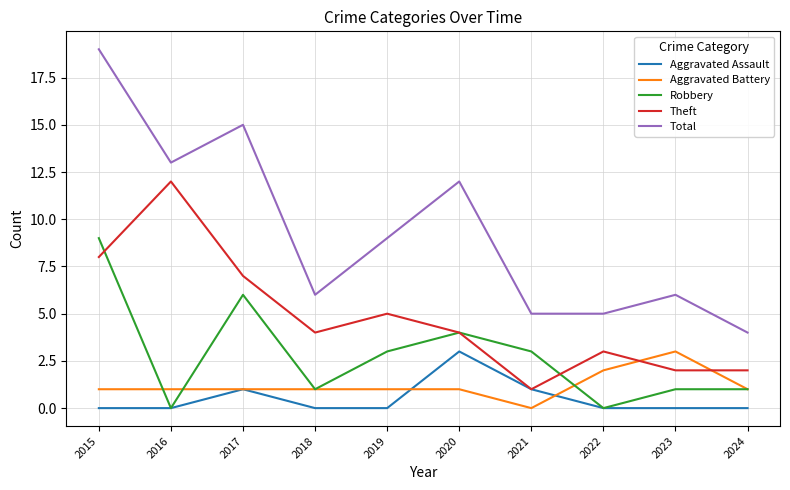

Where is Total nearest to the value 11?

2020